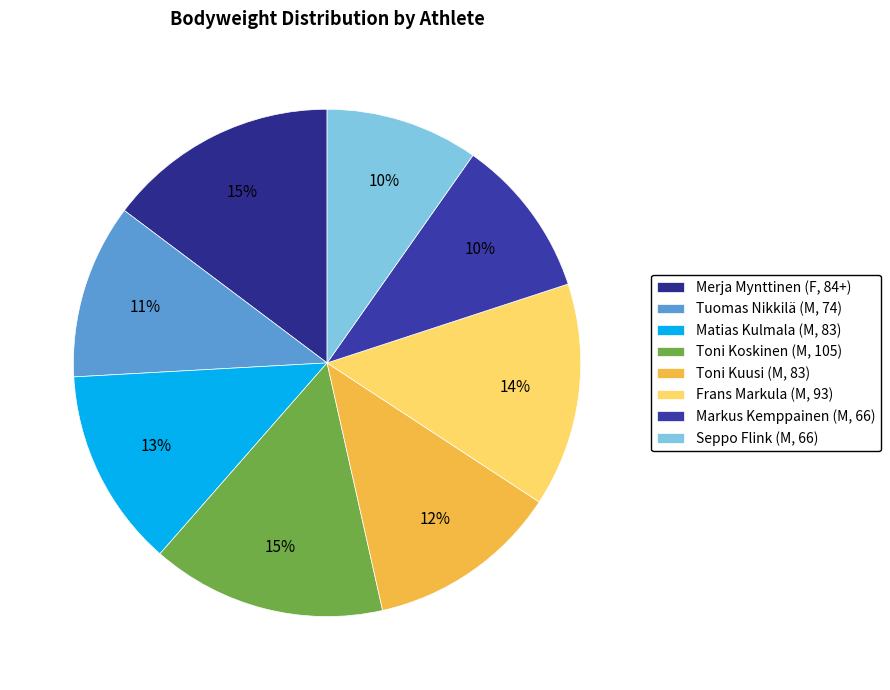

To the nearest percent, what is the average slice percentage?

12%